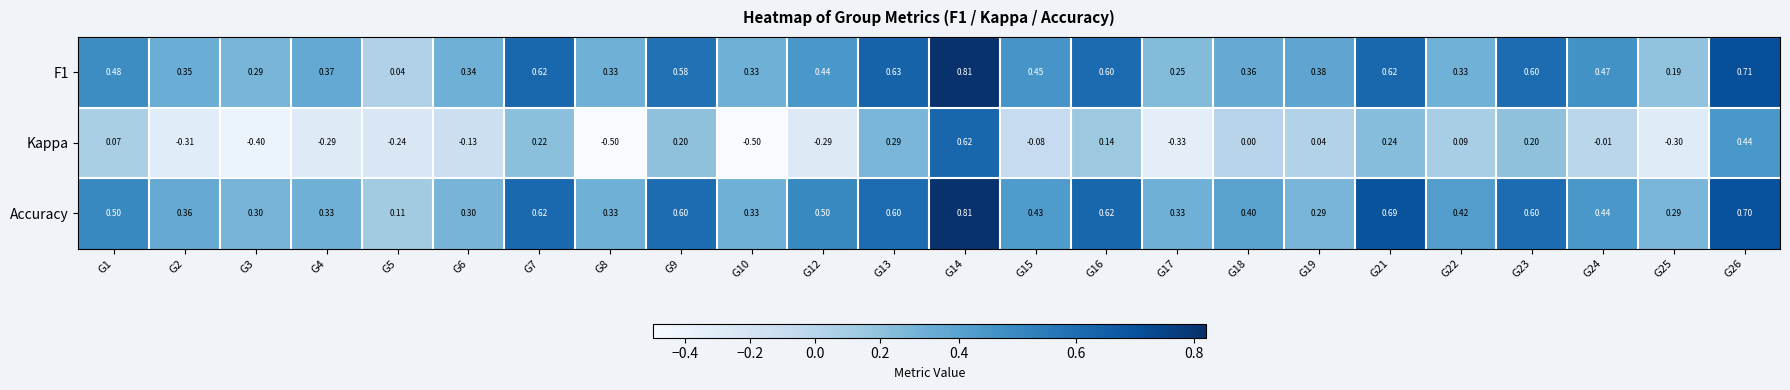

Count the number of categories in the chart.

24